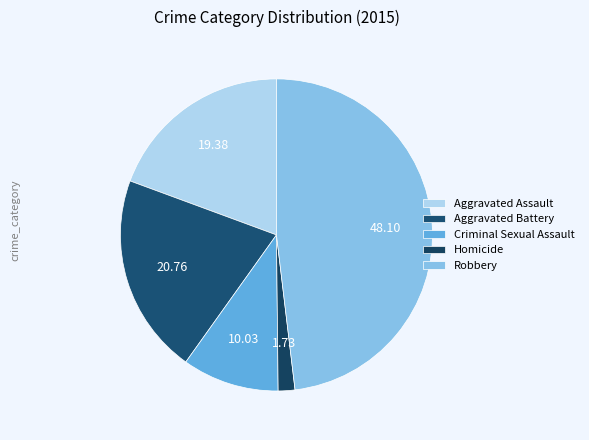

What percentage is the Criminal Sexual Assault slice, to the nearest percent?

10%